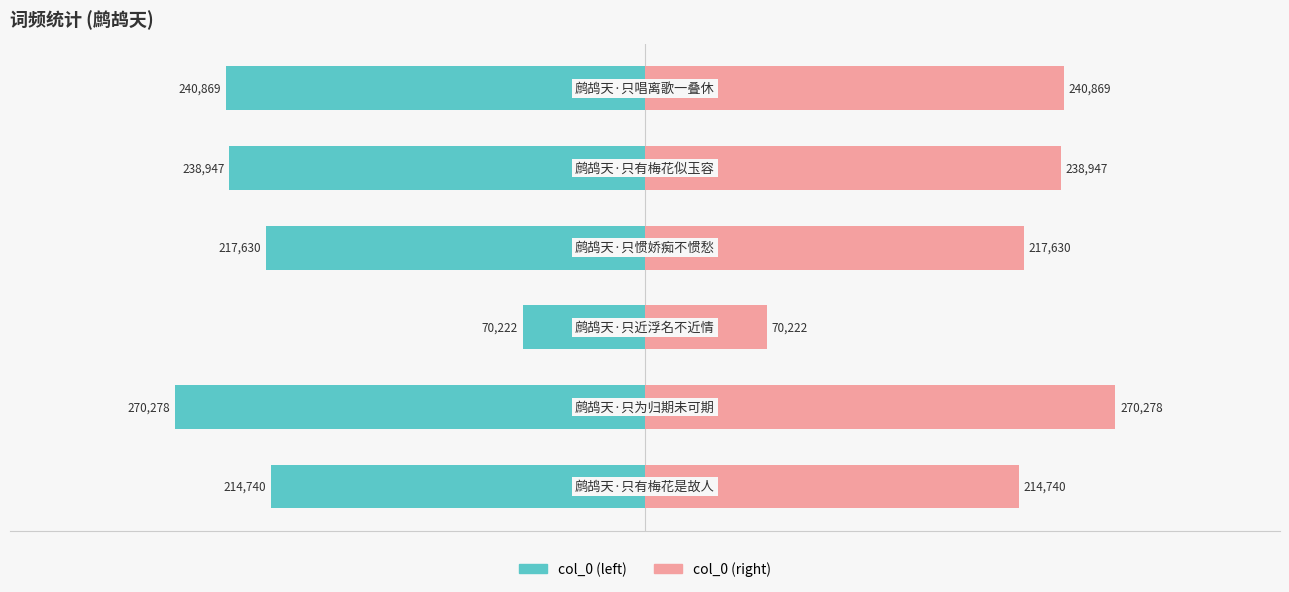

The col_0 (right) series shows 270278 at 4. True or false?

True